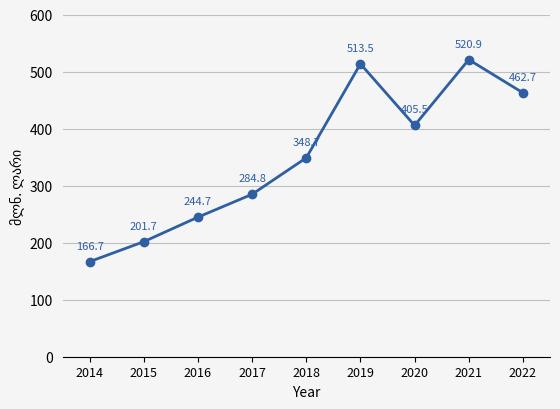

Where is the first local maximum?

2019